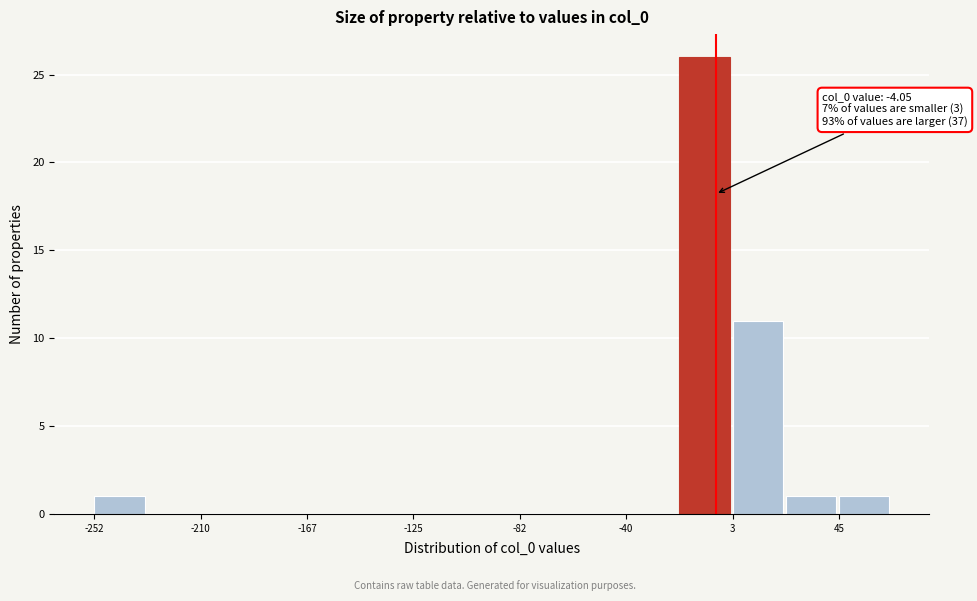

Over which range of the x-axis is the bar tallest?

-20 to 5